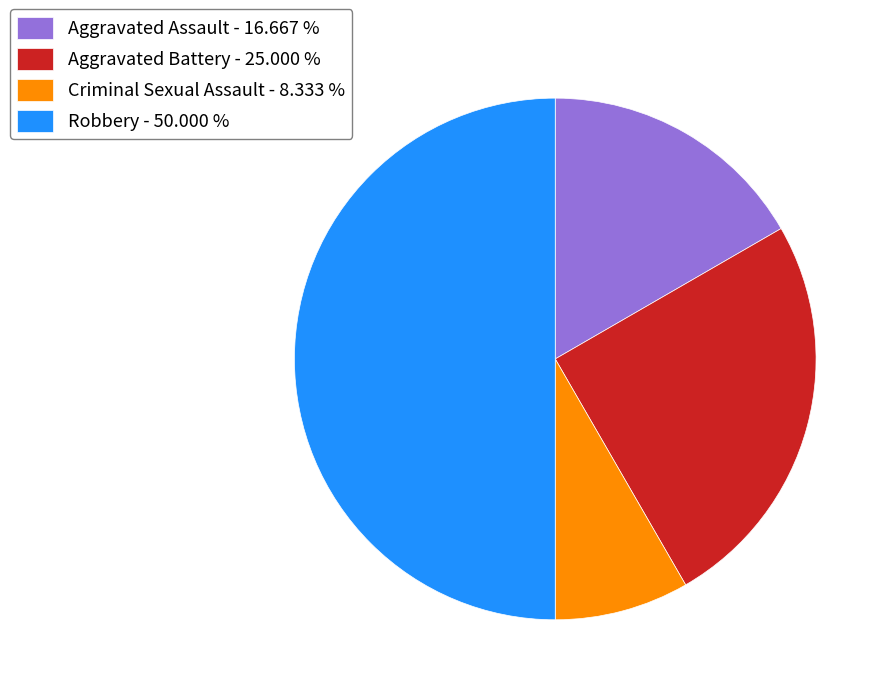

How many slices are in this pie chart?

4